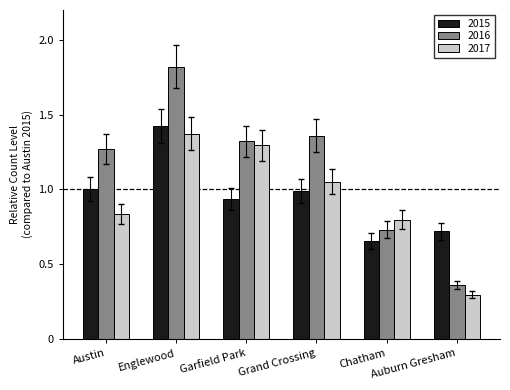

Does the chart contain stacked bars?

No